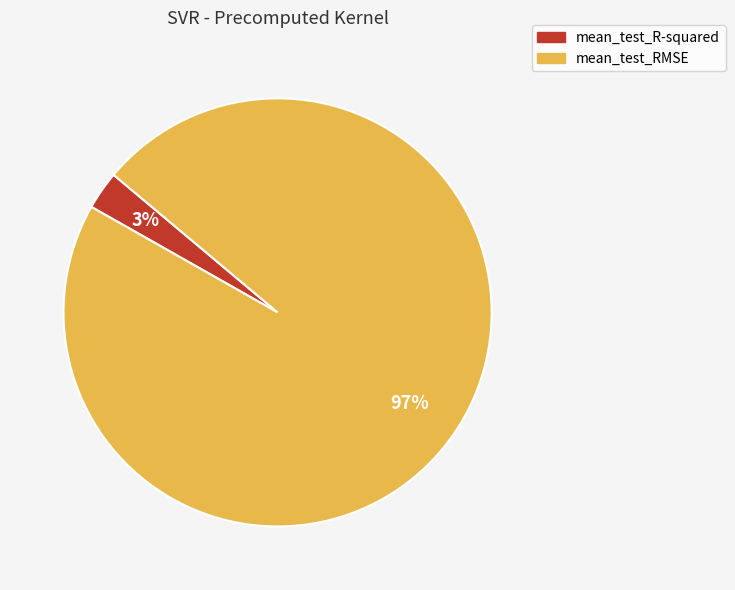

What percentage is the mean_test_RMSE slice, to the nearest percent?

97%